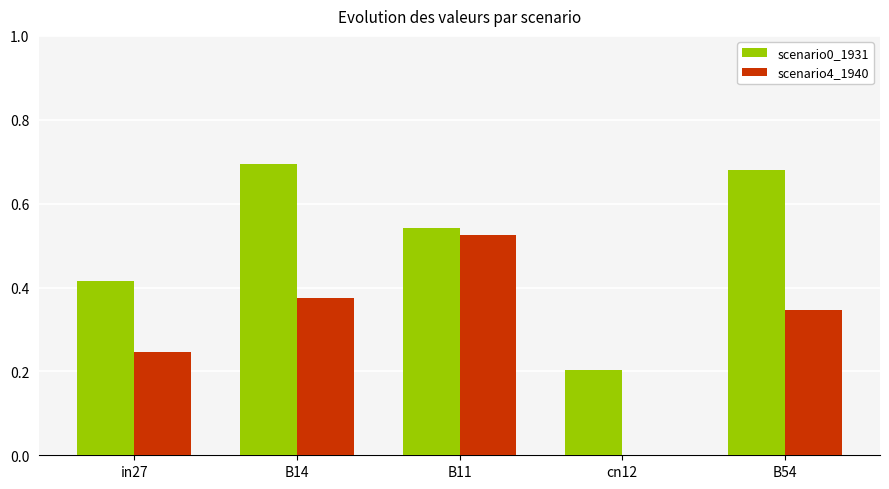

What is the total value across all series at B14?

1.1